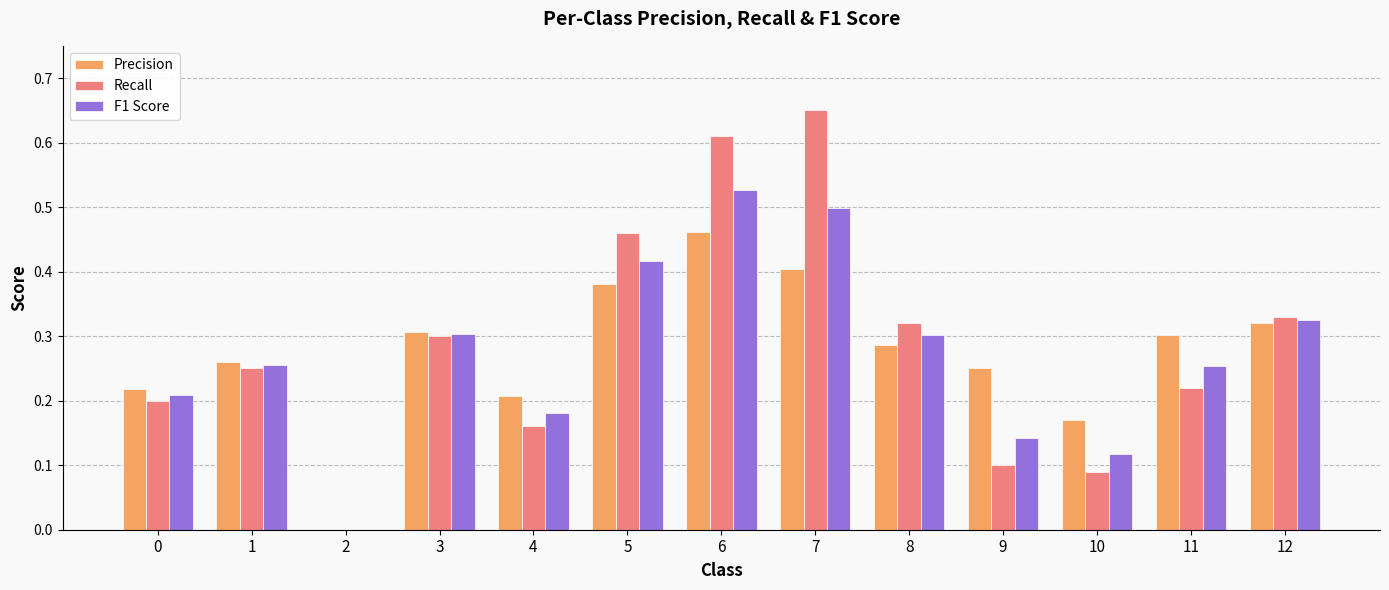

How many categories are shown in the chart?

13